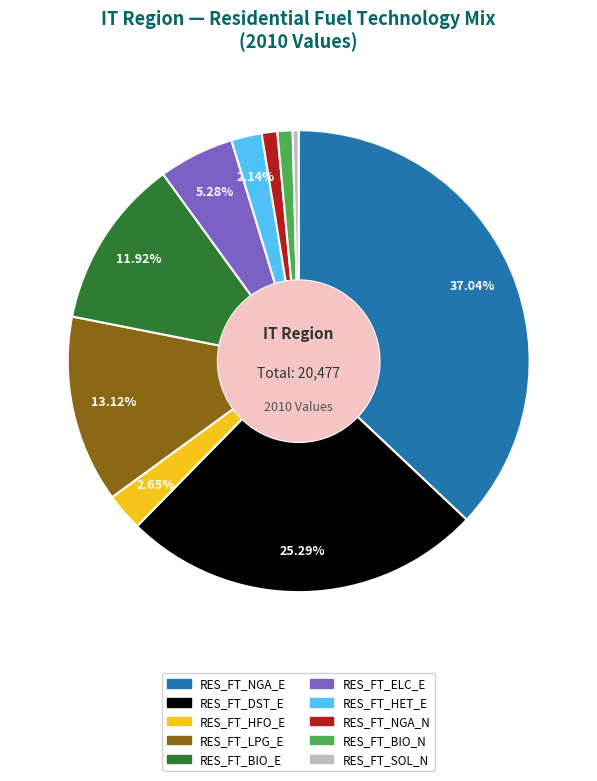

Between RES_FT_BIO_E and RES_FT_NGA_E, which is larger?

RES_FT_NGA_E